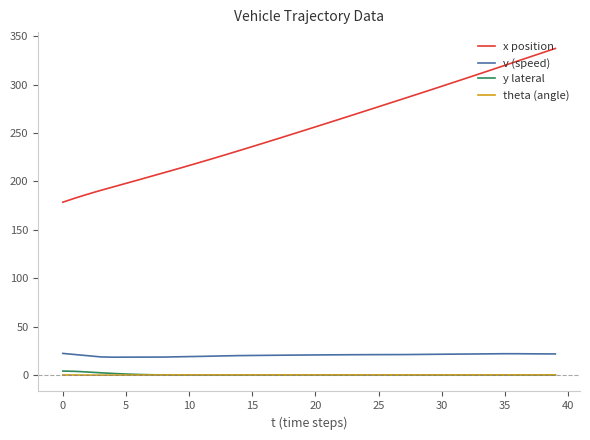

What is the maximum value shown in the chart?

337.3